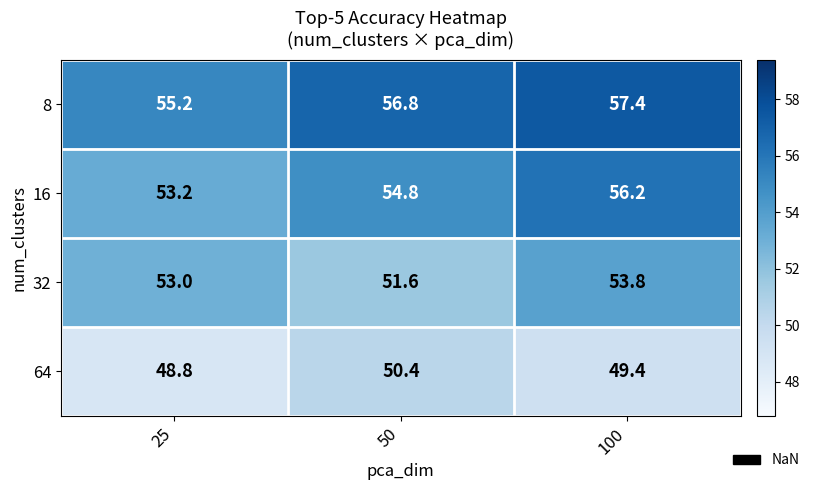

How many data points in 8 are above 56?

2